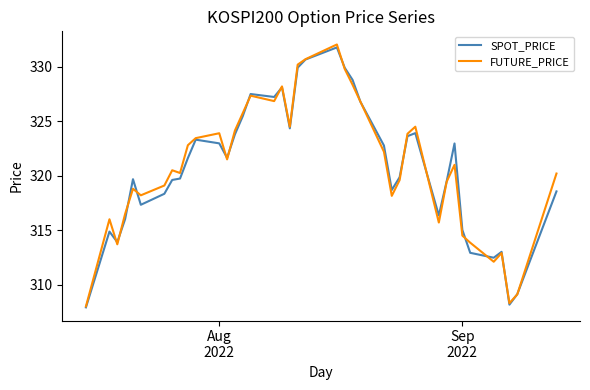

What is the average value of the FUTURE_PRICE series?

320.8